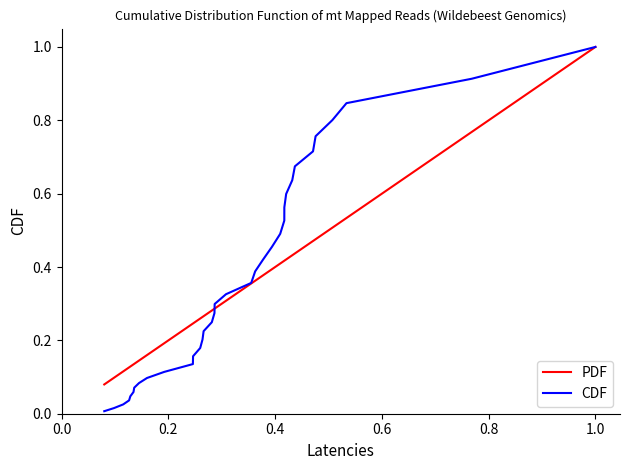

What is the highest value of the CDF series?

1.0